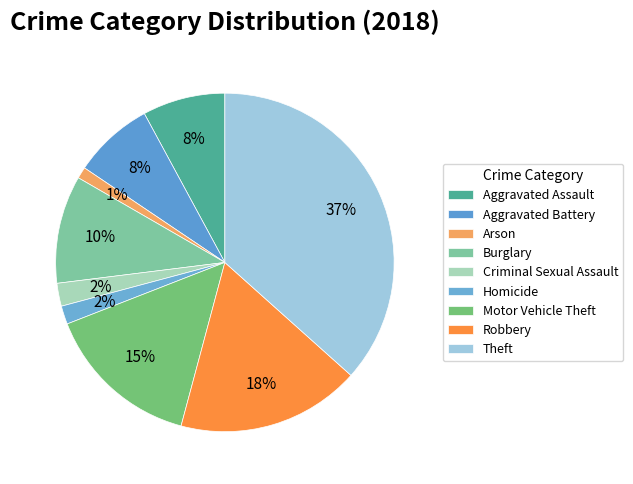

Is there any slice that represents more than half of the pie?

No